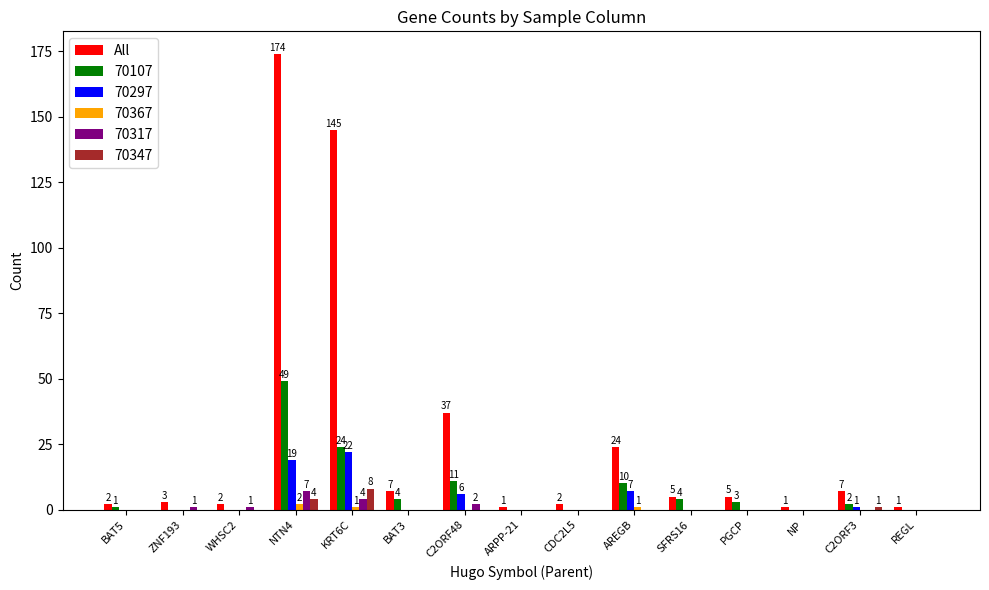

What is the sum of all 70347 values?

13